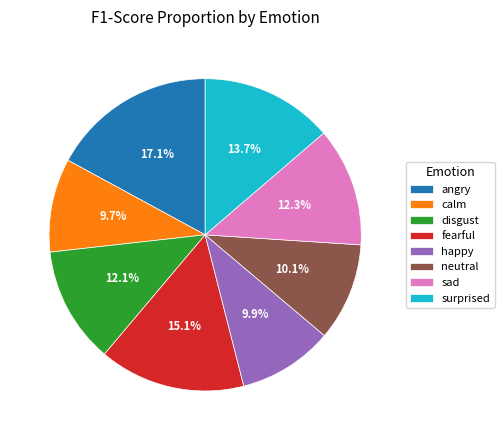

To the nearest percent, what is the difference between the fearful and sad slice percentages?

3%